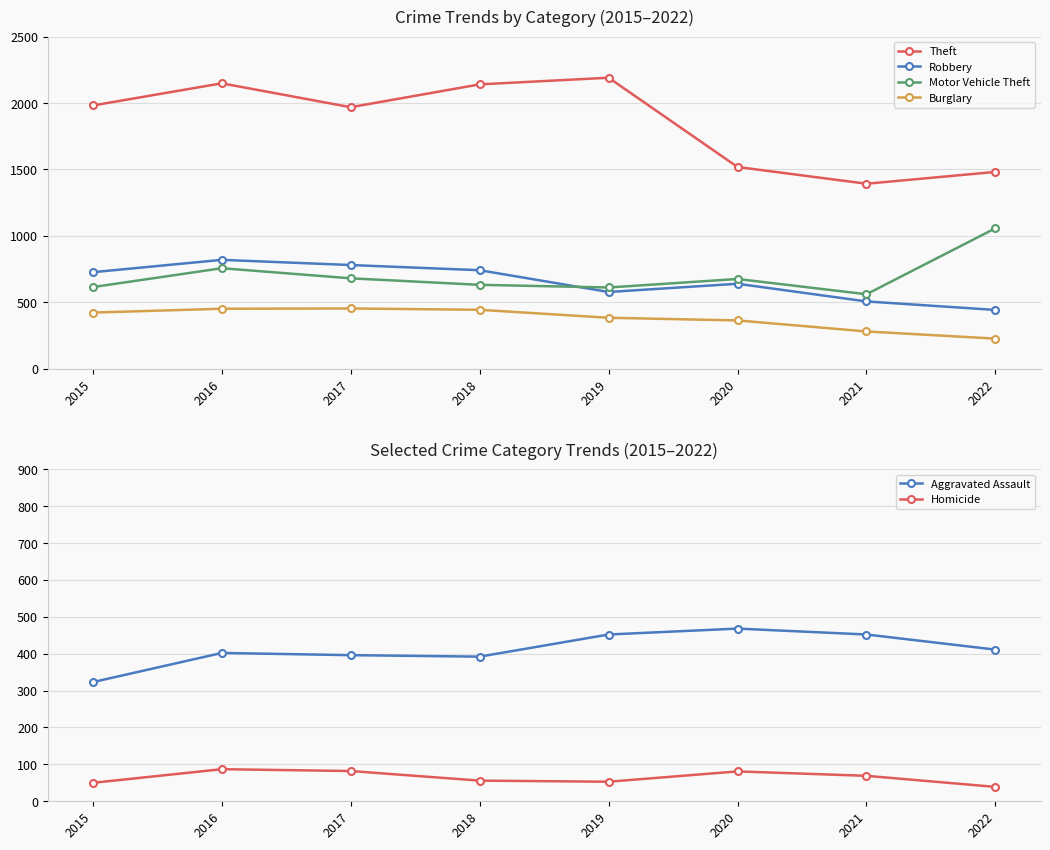

Where is the first local maximum for Motor Vehicle Theft?

2016